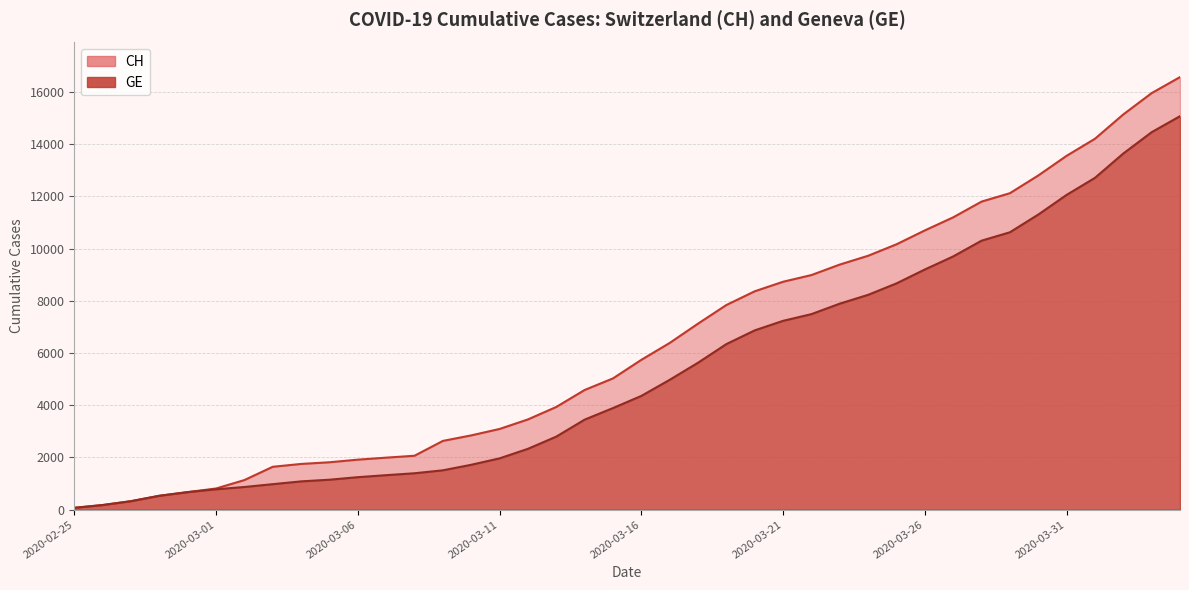

Reading left to right, transcribe all the data shown in this chart.

CH: 72	178	326	533	673	812	1135	1644	1753	1817	1917	1994	2067	2635	2847	3093	3458	3936	4586	5030	5741	6388	7128	7842	8368	8733	8990	9392	9729	10168	10700	11201	11804	12126	12804	13558	14211	15144	15961	16574
GE: 72	178	326	533	673	782	870	978	1085	1149	1246	1323	1396	1509	1721	1967	2332	2800	3450	3894	4359	4976	5631	6345	6871	7236	7493	7895	8232	8671	9203	9704	10307	10629	11307	12061	12714	13647	14464	15077